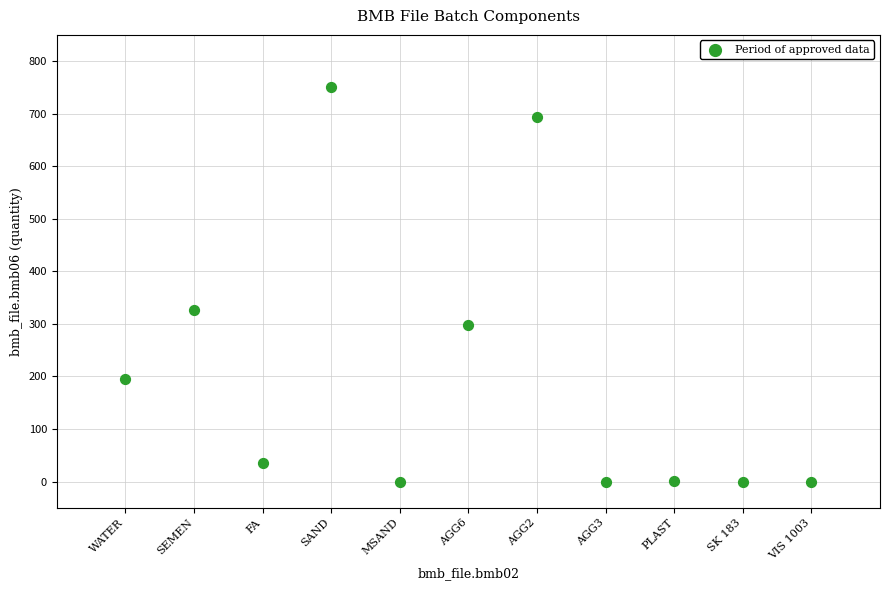

What Y value in the scatter plot is closest to 375?

326.0